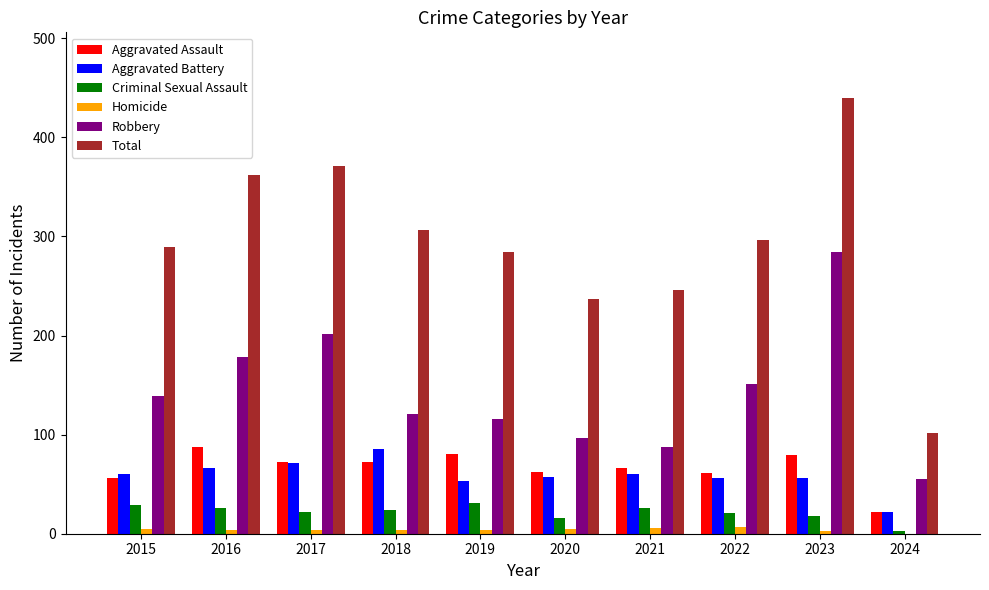

Is it true that Aggravated Battery equals 66 at 2016?

True